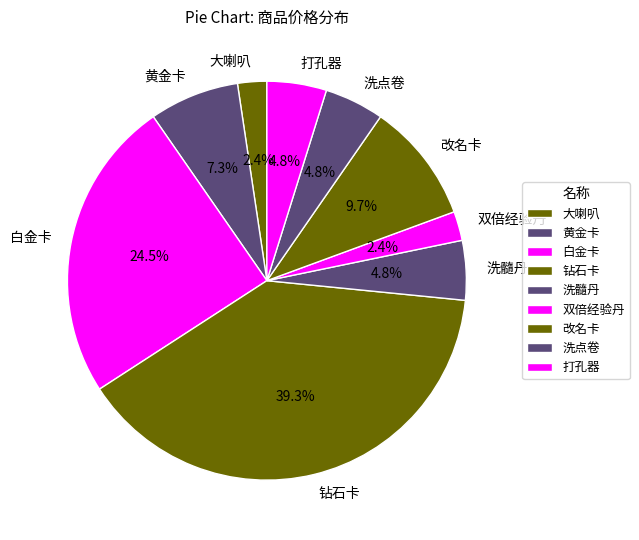

Count the number of slices in the pie.

9